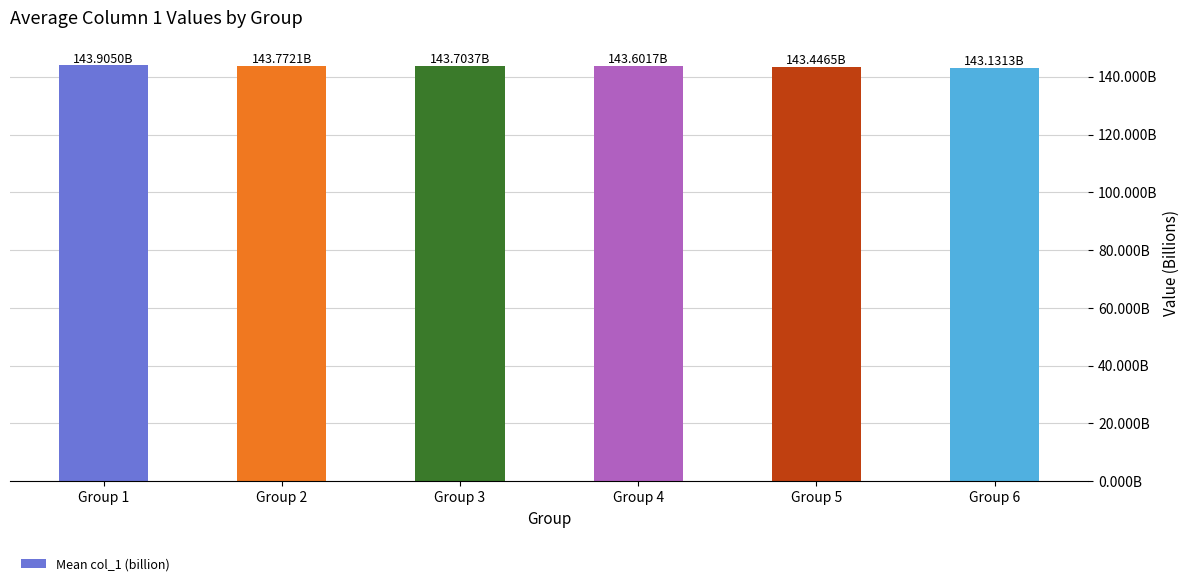

Rank the categories by value from lowest to highest.

Group 6, Group 5, Group 4, Group 3, Group 2, Group 1